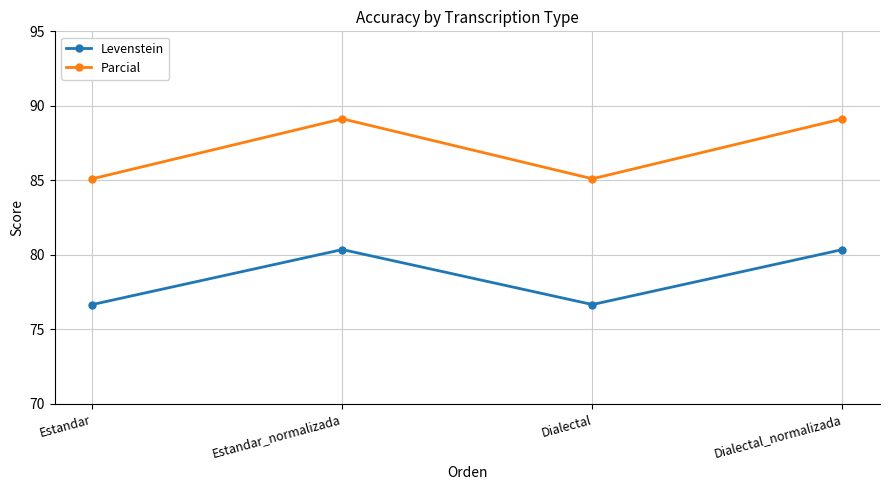

True or false: Parcial and Levenstein intersect in this chart.

False